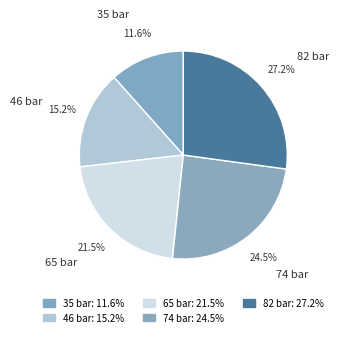

What is the smallest slice in the pie chart?

35 bar